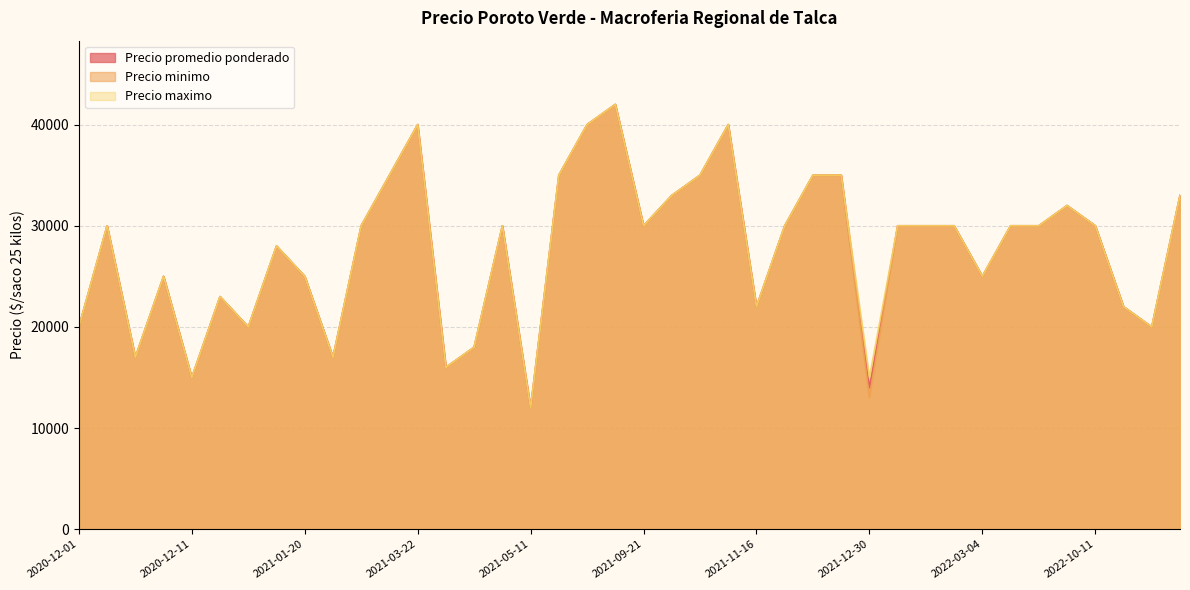

True or false: Precio promedio ponderado and Precio maximo intersect in this chart.

False